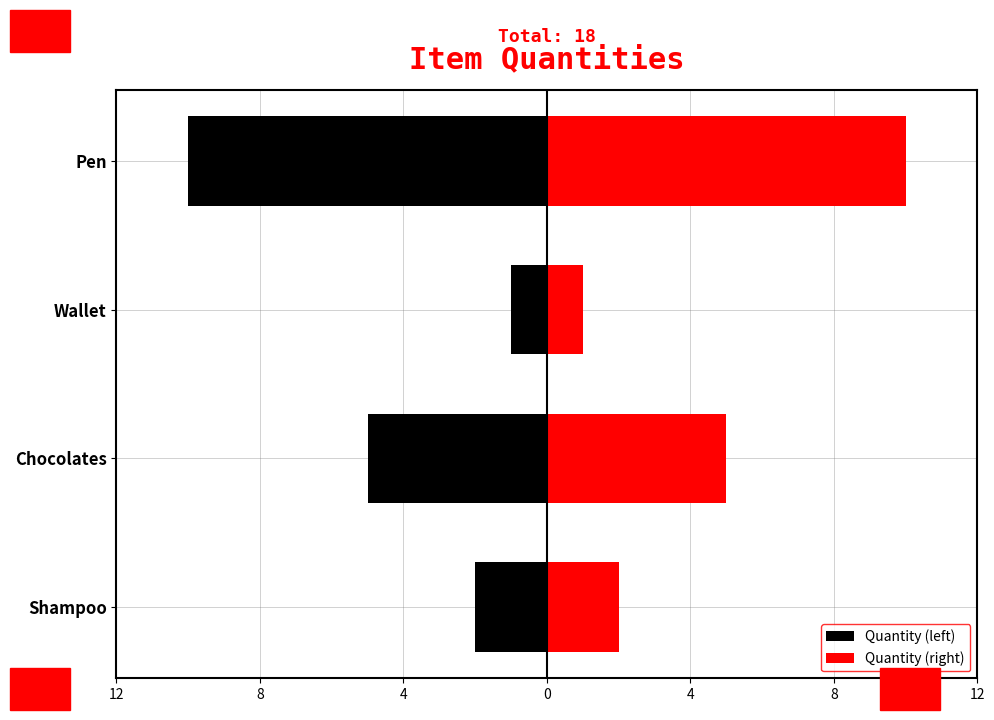

Which series has the widest spread of values?

Quantity (left)